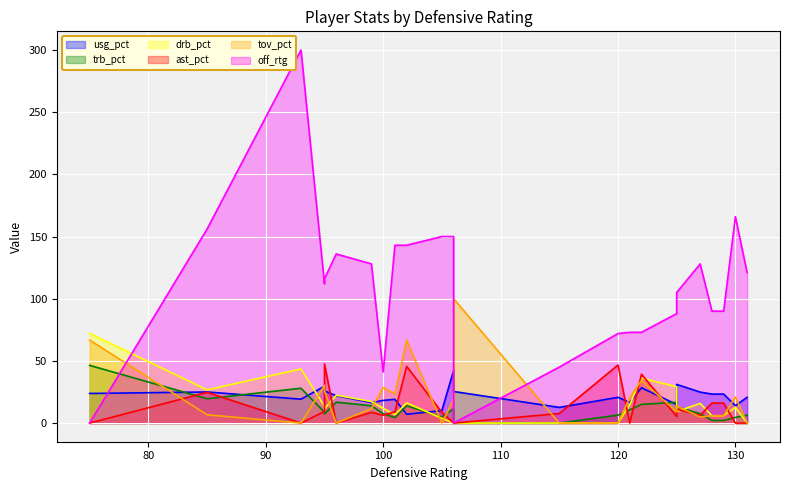

Where does the drb_pct series first go above 12?

75